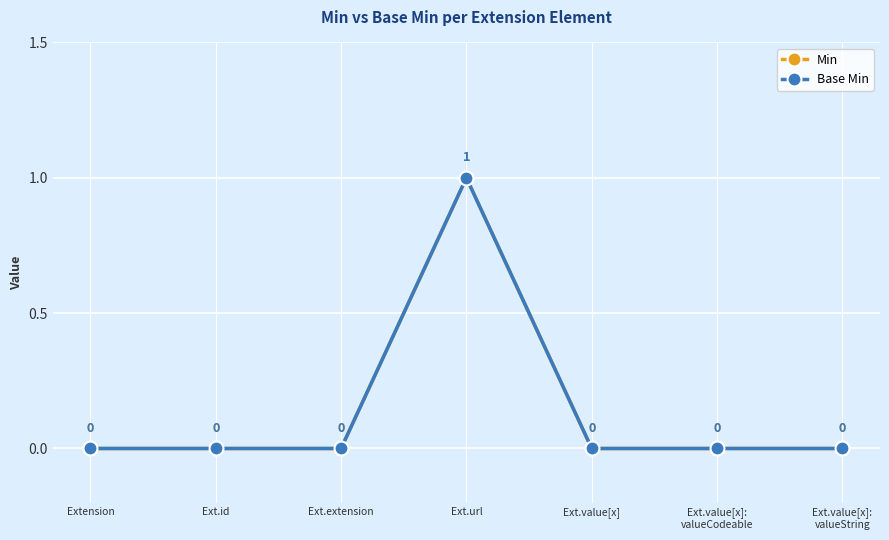

Reading right to left, what are all the values shown in this chart?

Min: Ext.value[x]:
valueString=0	Ext.value[x]:
valueCodeable=0	Ext.value[x]=0	Ext.url=1	Ext.extension=0	Ext.id=0	Extension=0
Base Min: Ext.value[x]:
valueString=0	Ext.value[x]:
valueCodeable=0	Ext.value[x]=0	Ext.url=1	Ext.extension=0	Ext.id=0	Extension=0